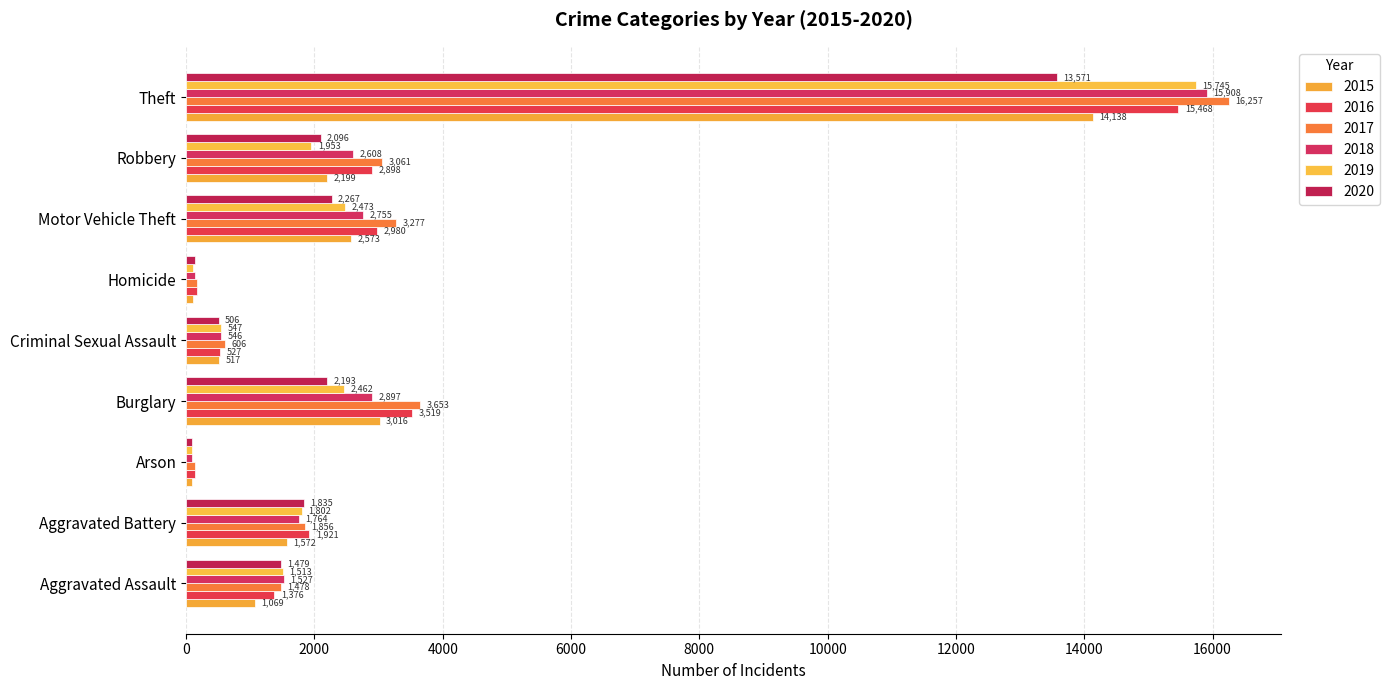

Which category has the lowest value across all series?

Arson